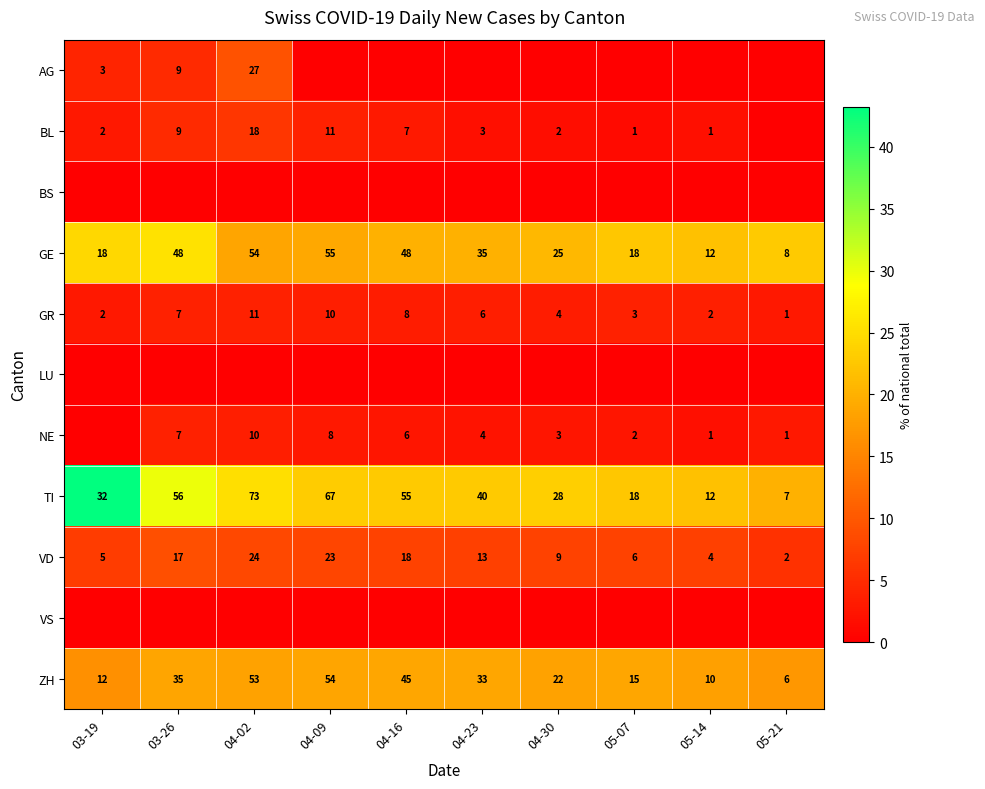

At which category is the sum across all series the highest?

03-19